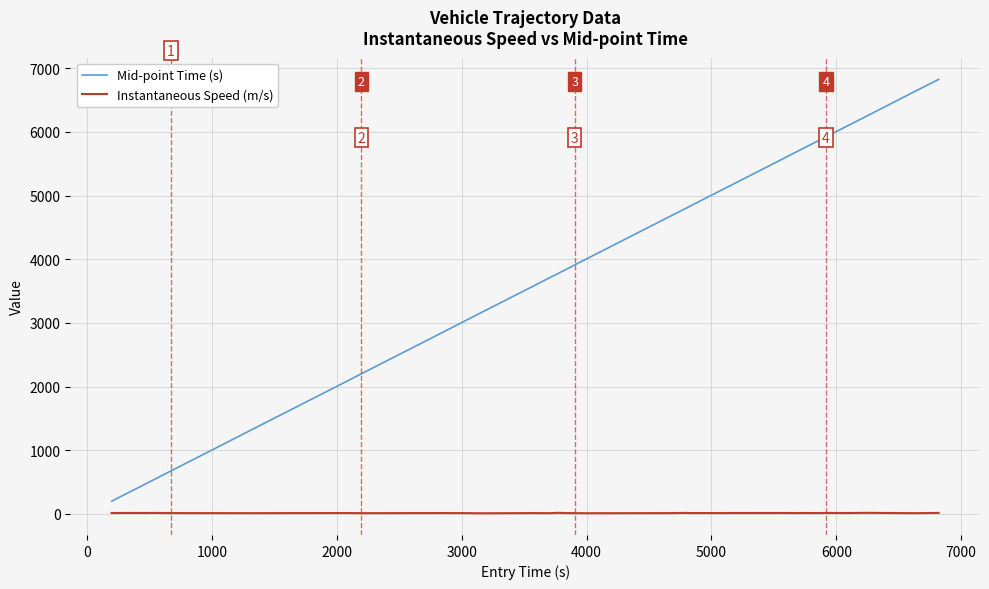

Which series has the largest total across all categories?

Mid-point Time (s)